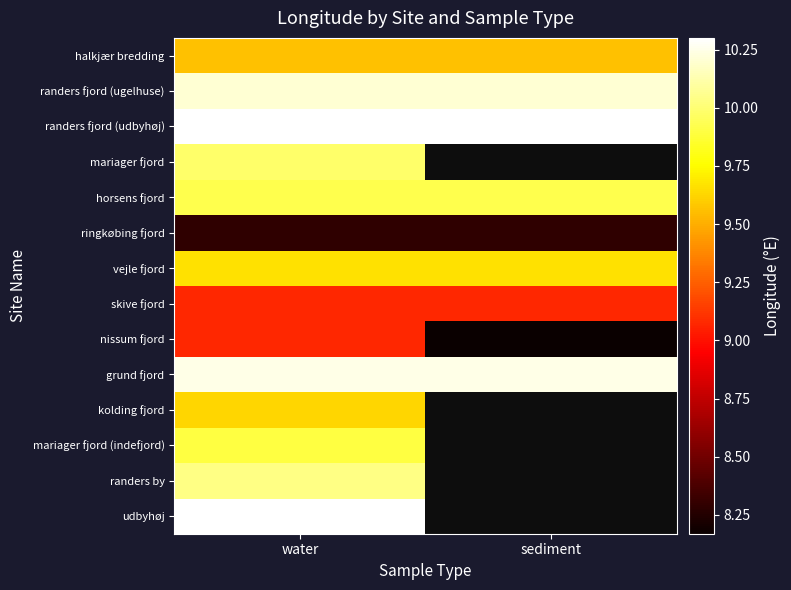

At water, list the series in order from largest to smallest.

udbyhøj, randers fjord (udbyhøj), grund fjord, randers fjord (ugelhuse), randers by, mariager fjord, horsens fjord, mariager fjord (indefjord), vejle fjord, kolding fjord, halkjær bredding, skive fjord, nissum fjord, ringkøbing fjord